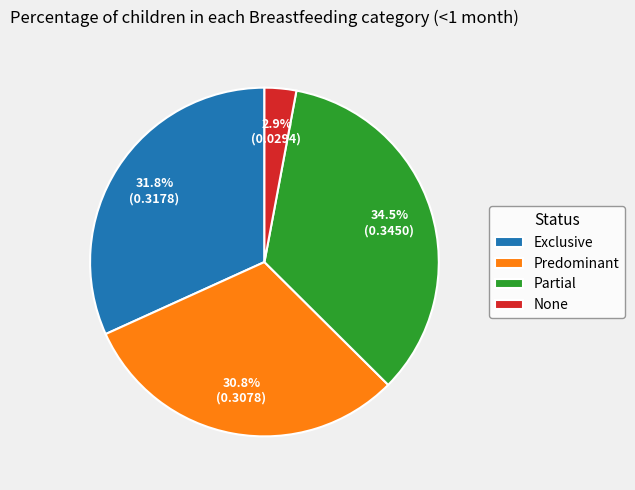

Is there any slice that represents more than half of the pie?

No